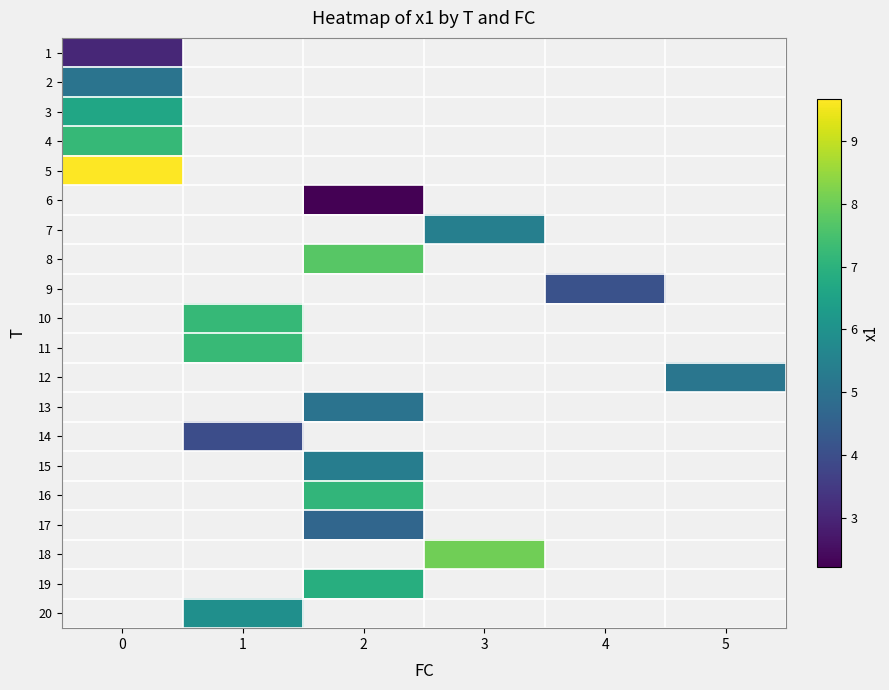

Count the number of data series in this chart.

20